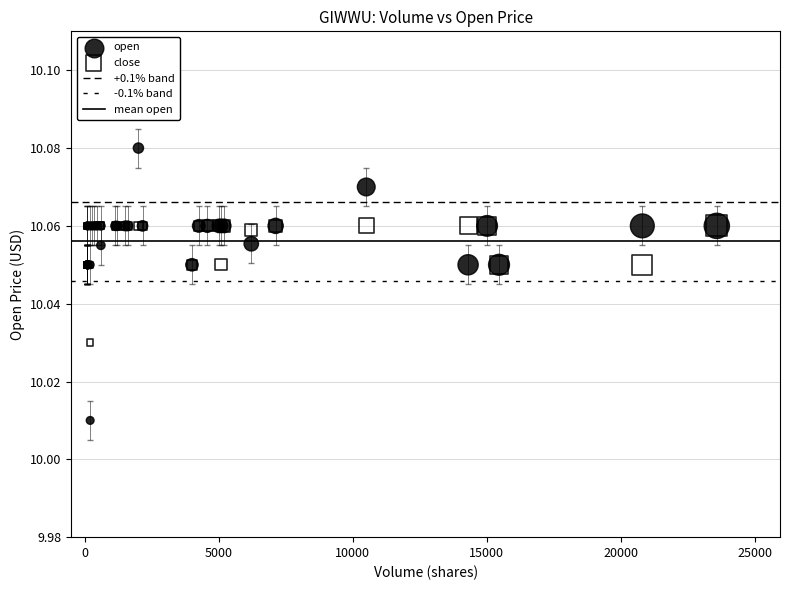

Which series contains the highest Y value?

open